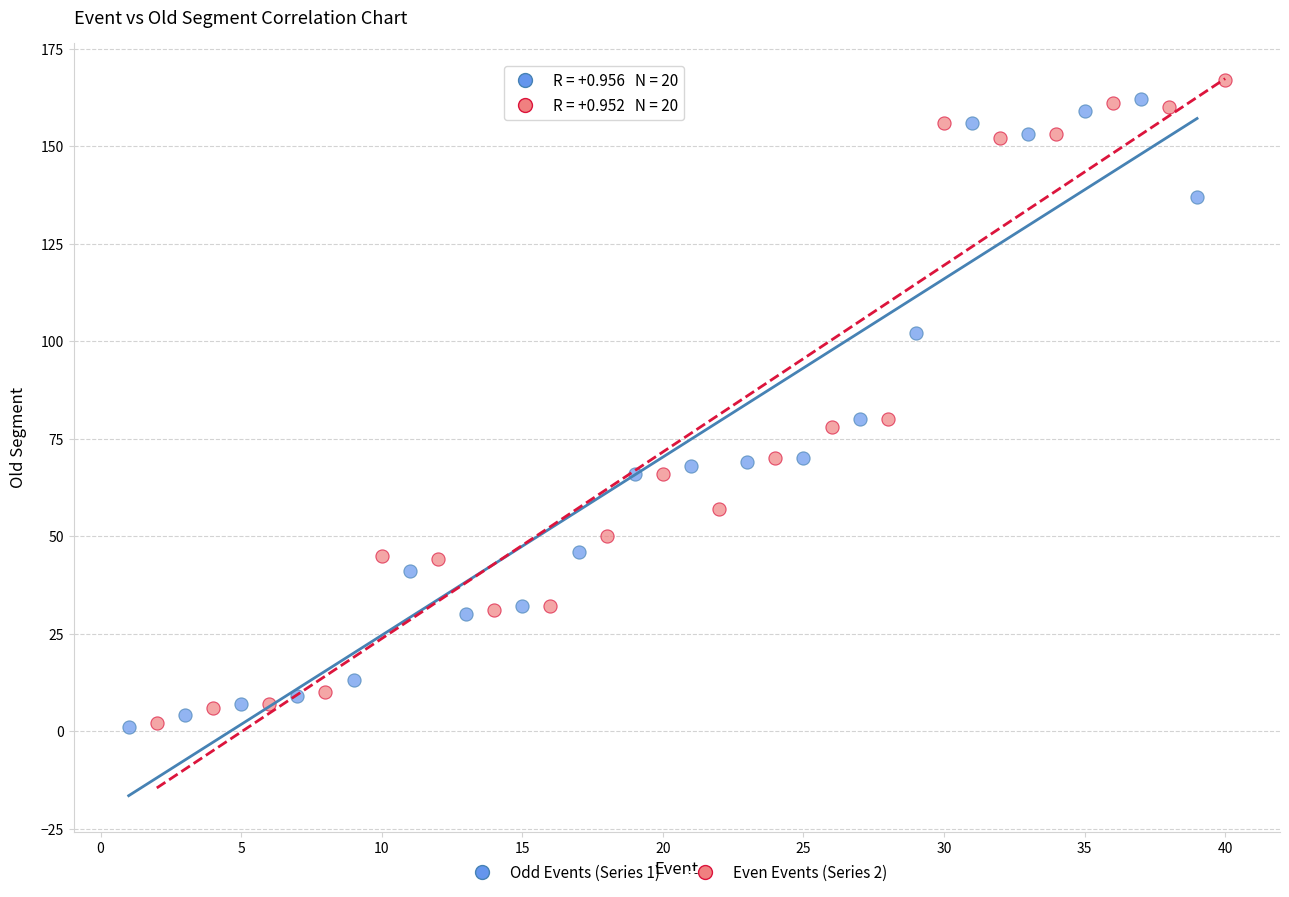

What are all the series names shown in the legend?

Odd Events (Series 1), Even Events (Series 2)